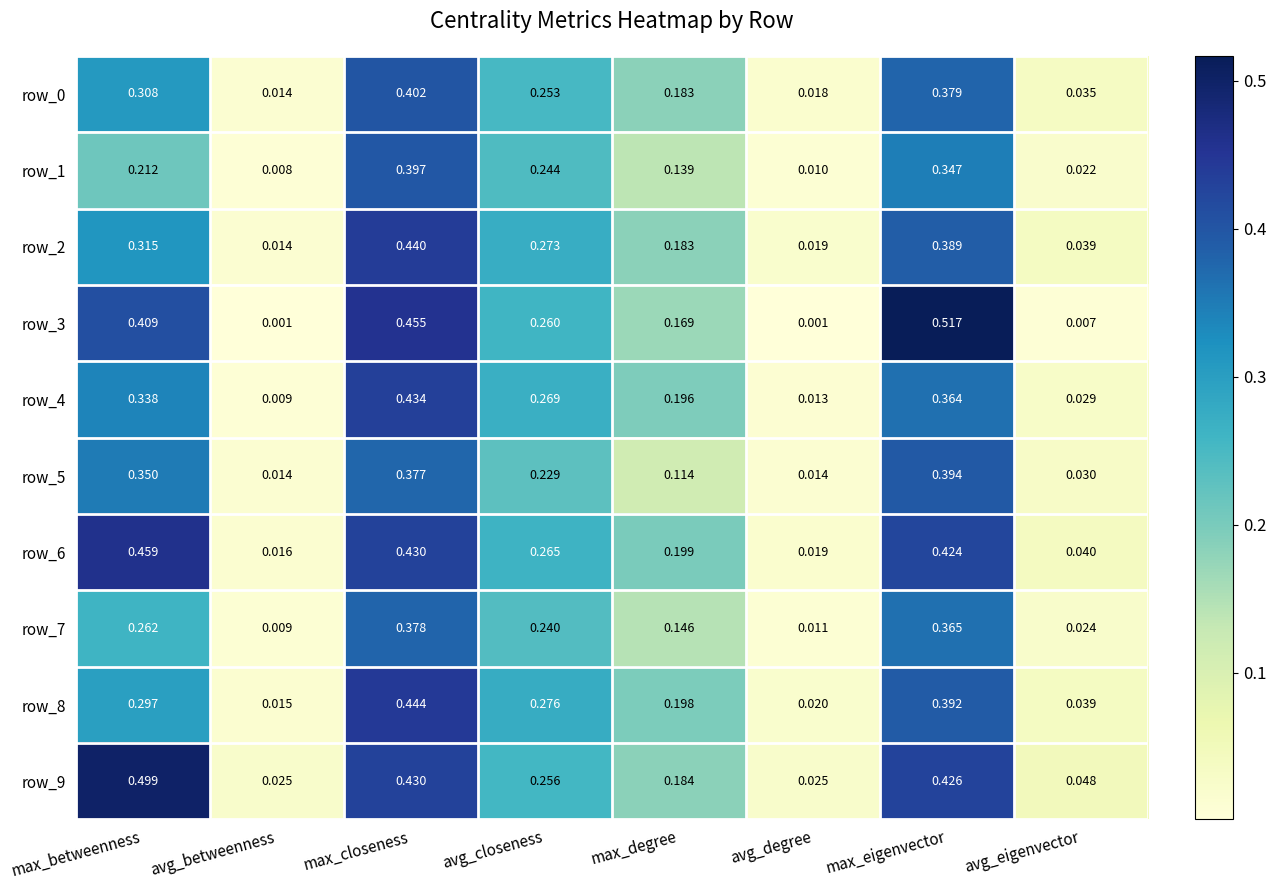

Which series changed the most between avg_betweenness and avg_eigenvector?

row_2